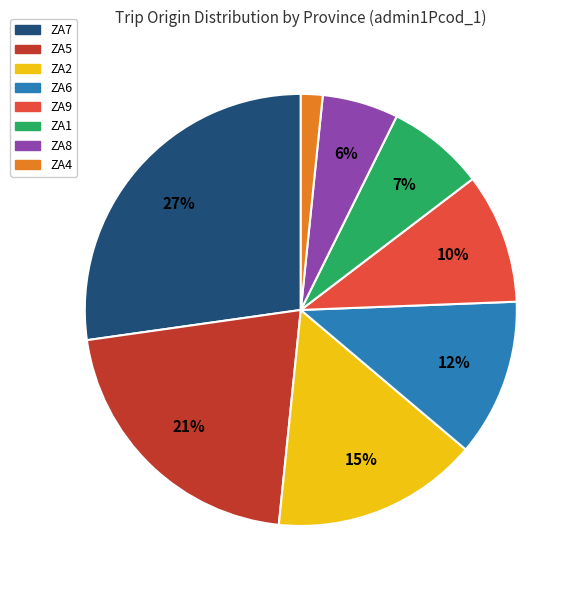

To the nearest percent, what portion does ZA6 represent?

12%